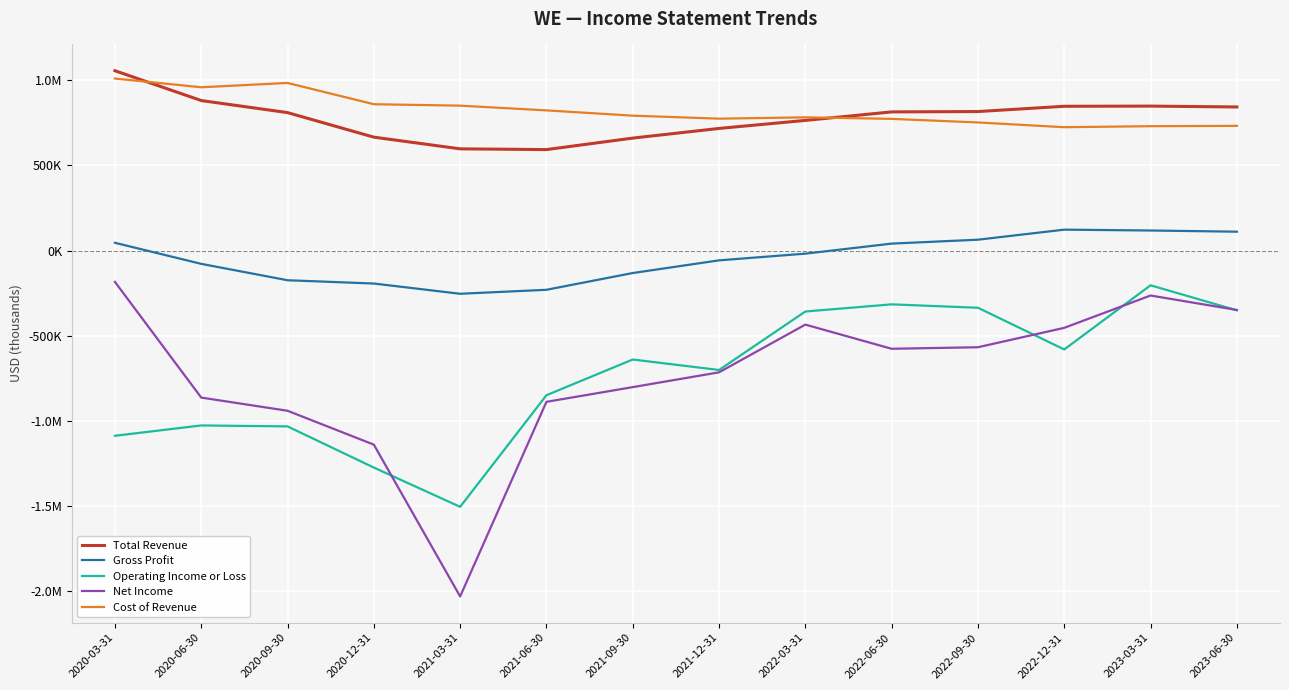

What is the difference between the highest and lowest values at 2022-03-31?

1218000